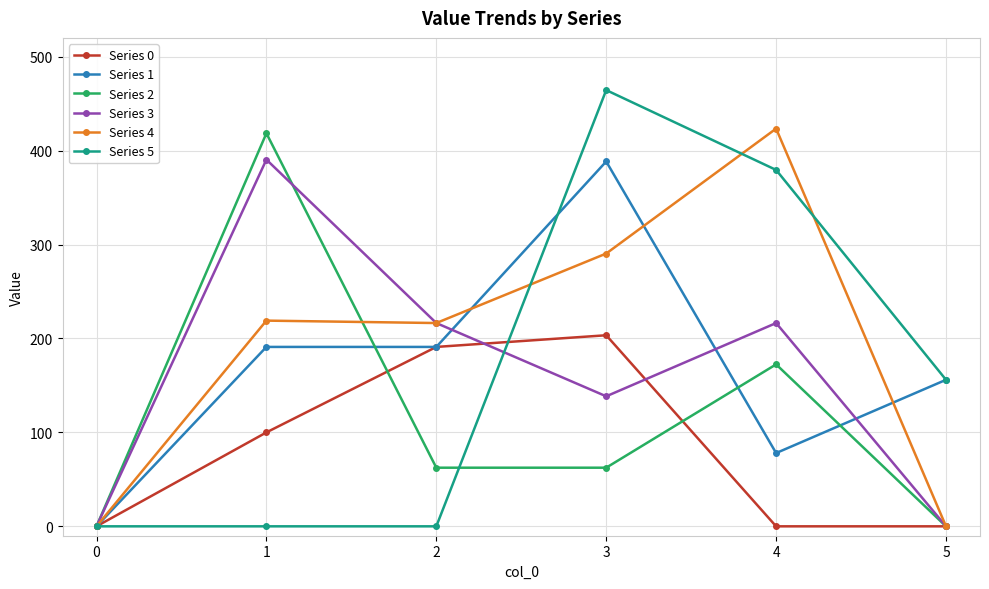

Rank the series at 1 from lowest to highest value.

Series 5, Series 0, Series 1, Series 4, Series 3, Series 2